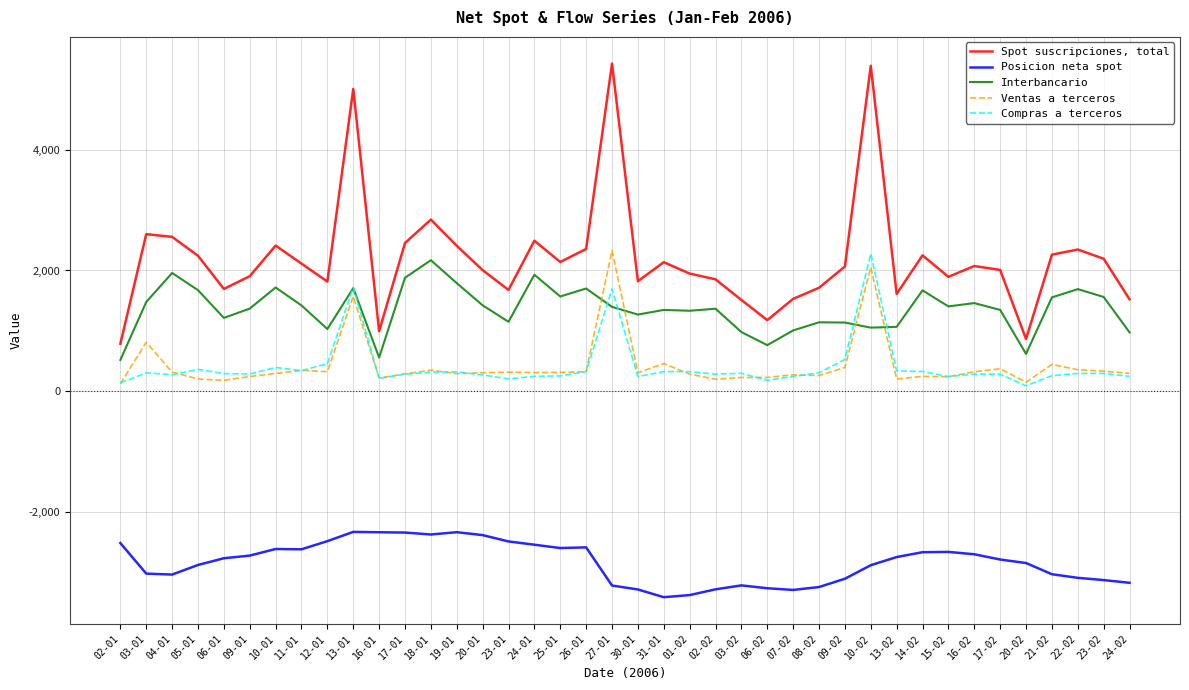

True or false: Posicion neta spot and Compras a terceros cross at least once.

False